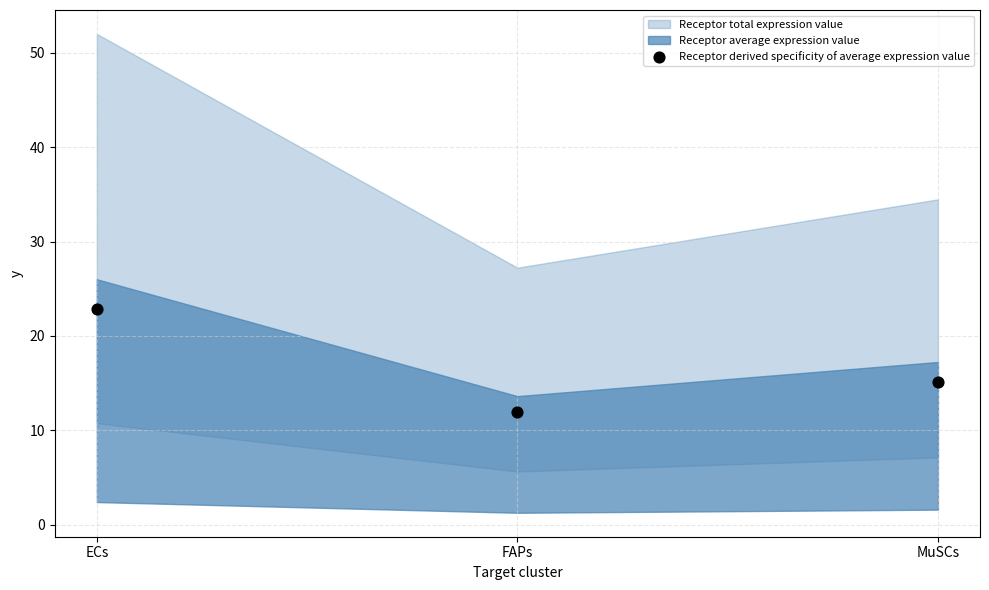

What is the average Y value?

16.7